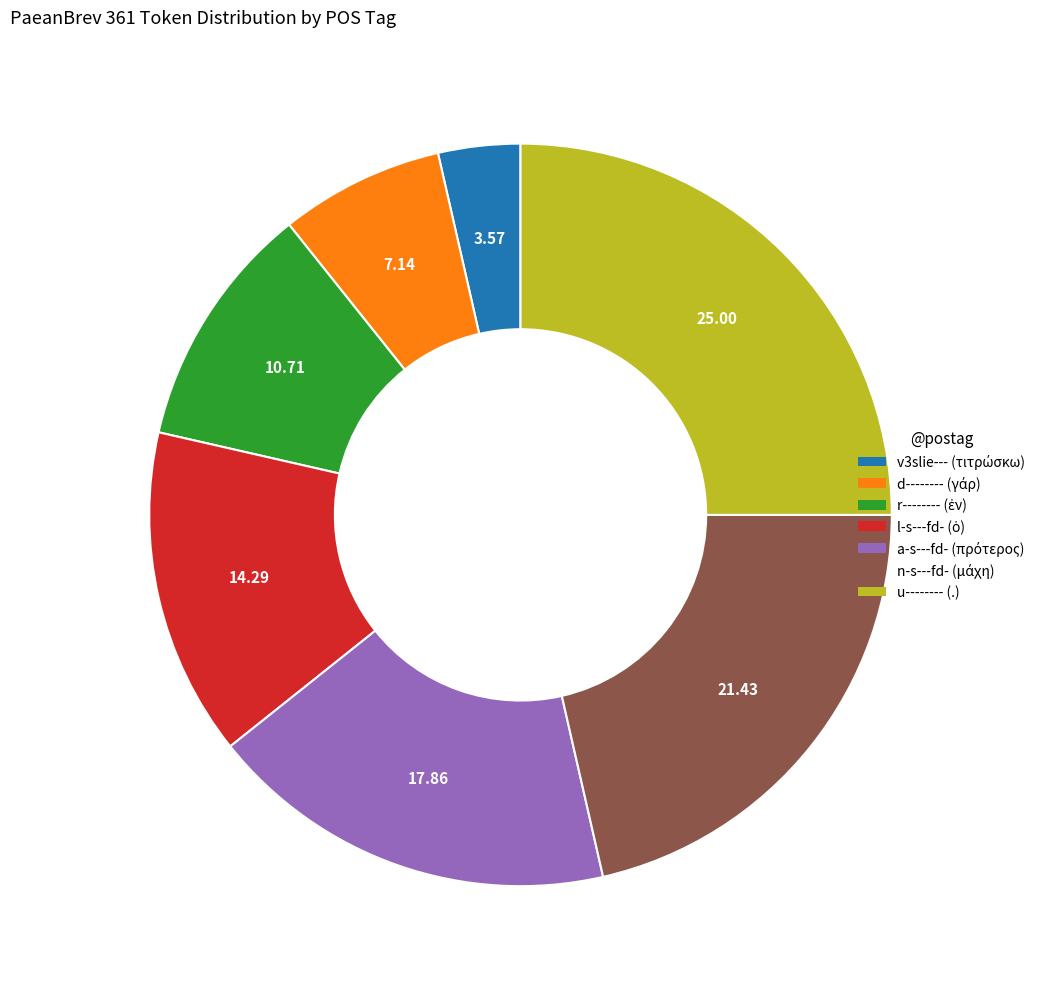

Which slice is the largest?

u-------- (.)